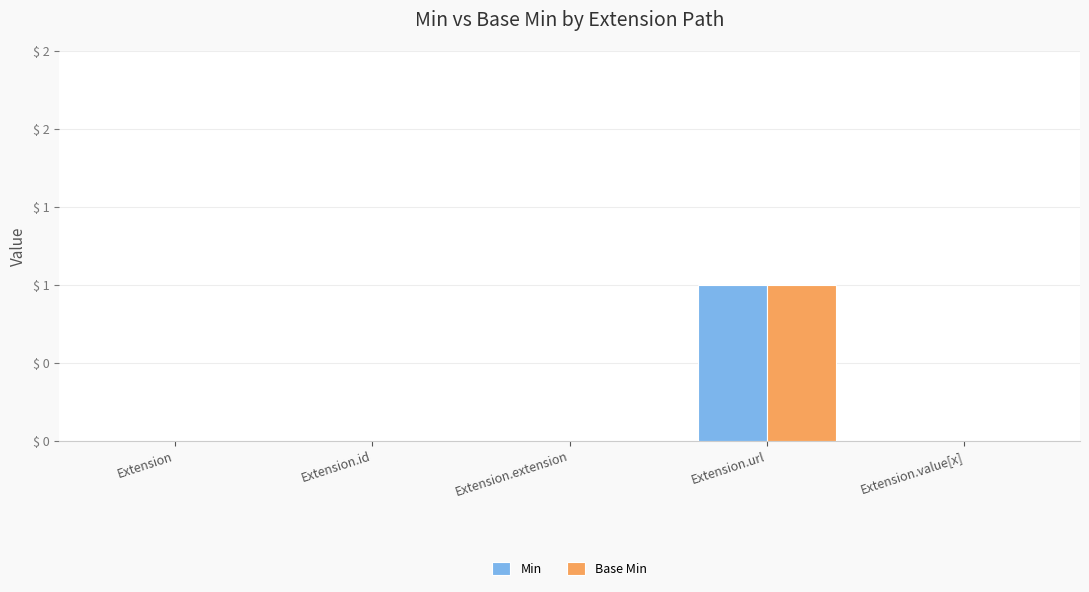

Does the chart contain stacked bars?

No